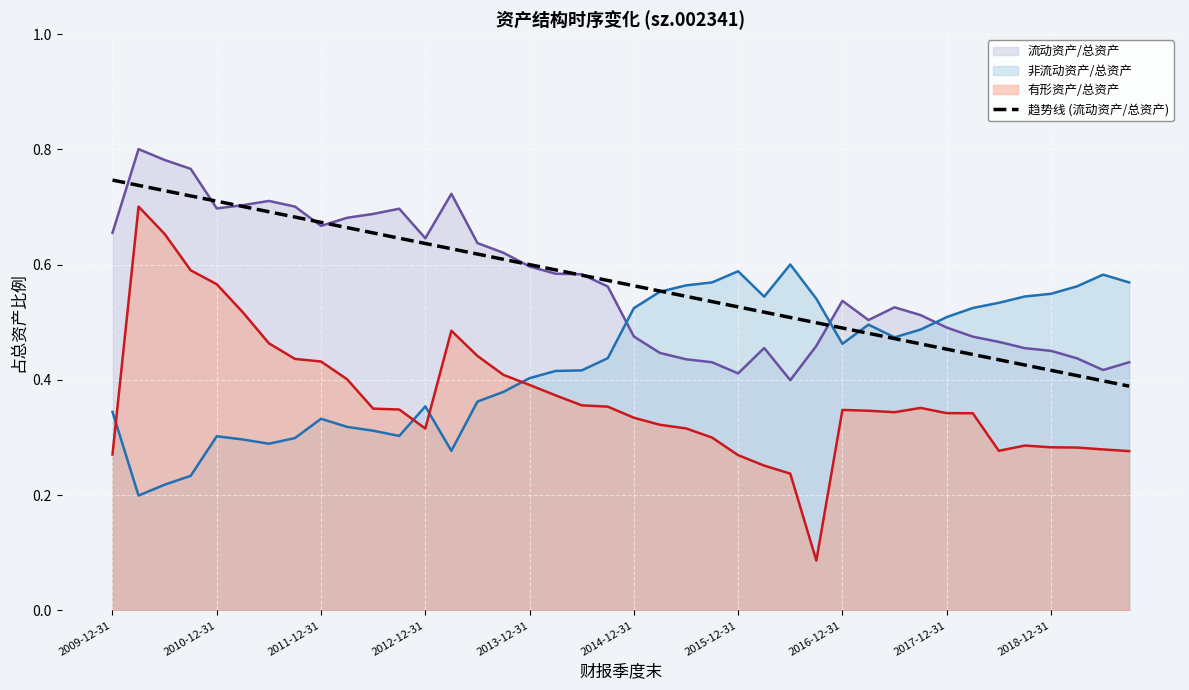

True or false: 趋势线 (流动资产/总资产) and 有形资产/总资产 cross at least once.

False